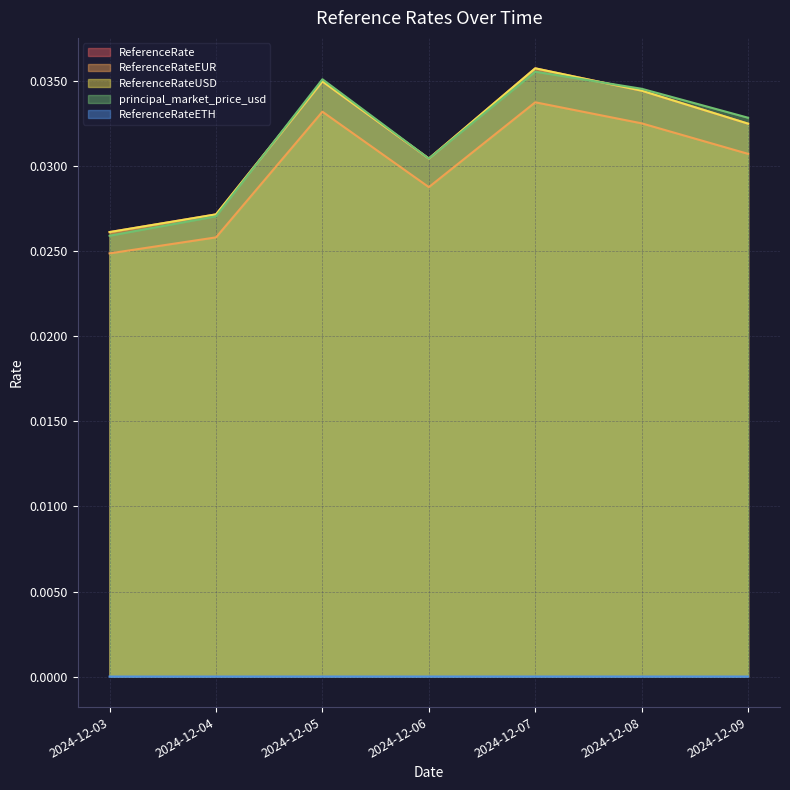

True or false: ReferenceRateETH and principal_market_price_usd intersect in this chart.

False